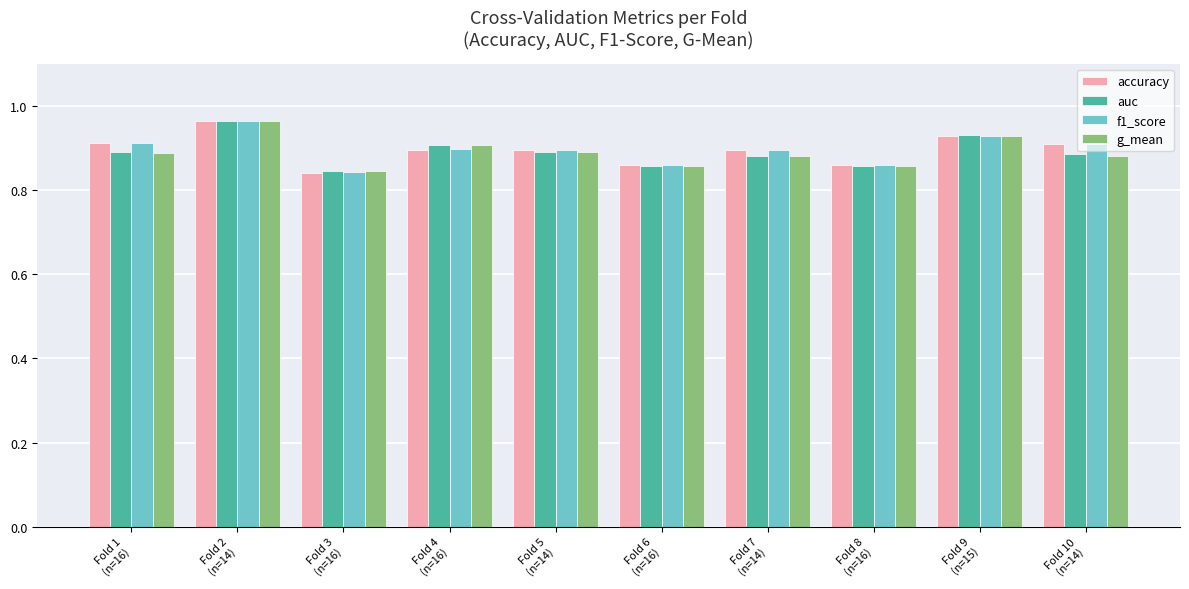

Where is g_mean nearest to the value 0?

Fold 3
(n=16)